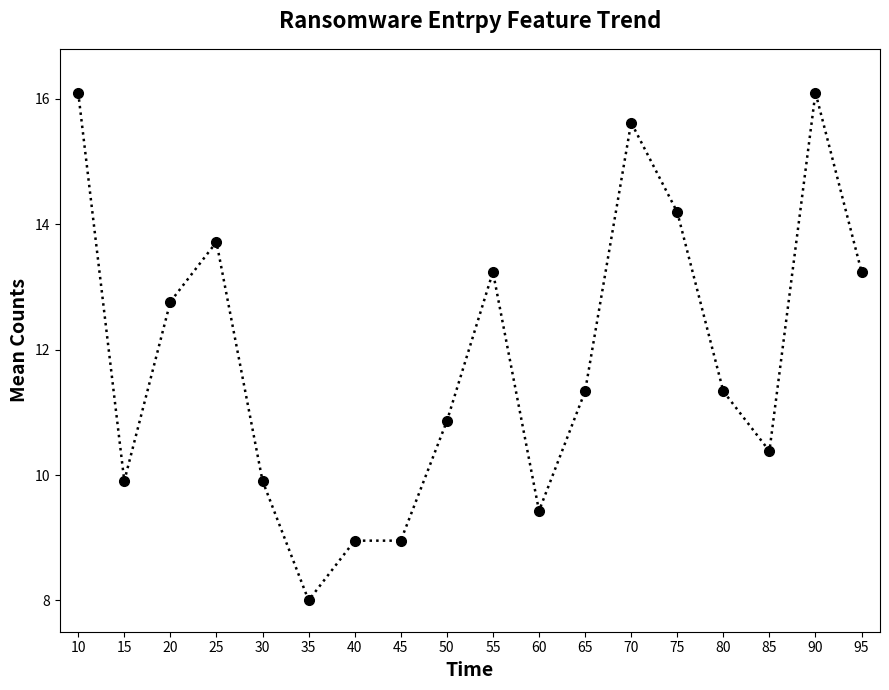

True or false: the data has more than 1 interior local peaks.

True